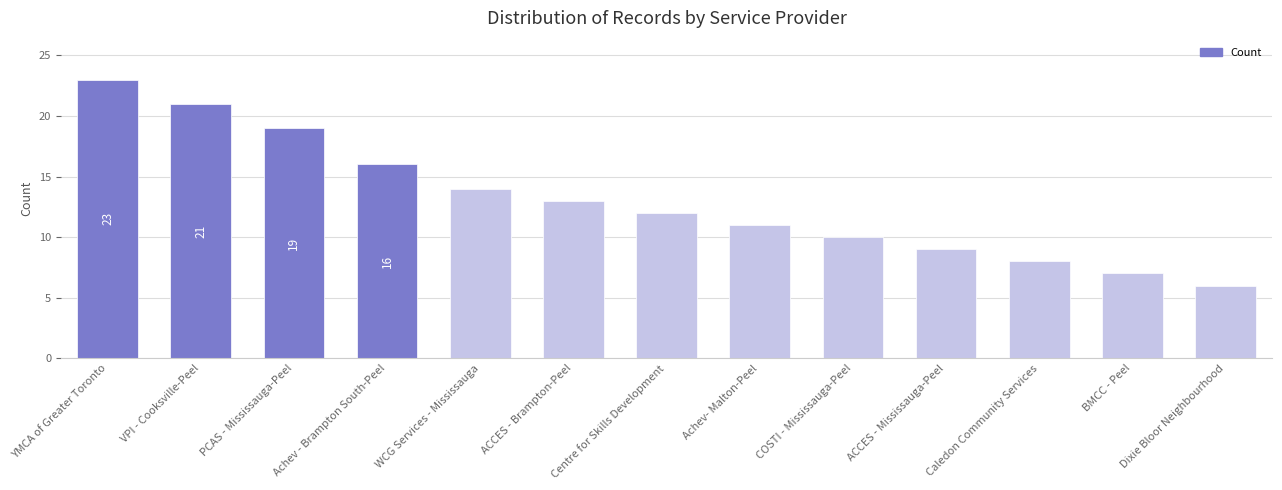

Rank the categories by value from highest to lowest.

YMCA of Greater Toronto, VPI - Cooksville-Peel, PCAS - Mississauga-Peel, Achev - Brampton South-Peel, WCG Services - Mississauga, ACCES - Brampton-Peel, Centre for Skills Development, Achev- Malton-Peel, COSTI - Mississauga-Peel, ACCES - Mississauga-Peel, Caledon Community Services, BMCC - Peel, Dixie Bloor Neighbourhood